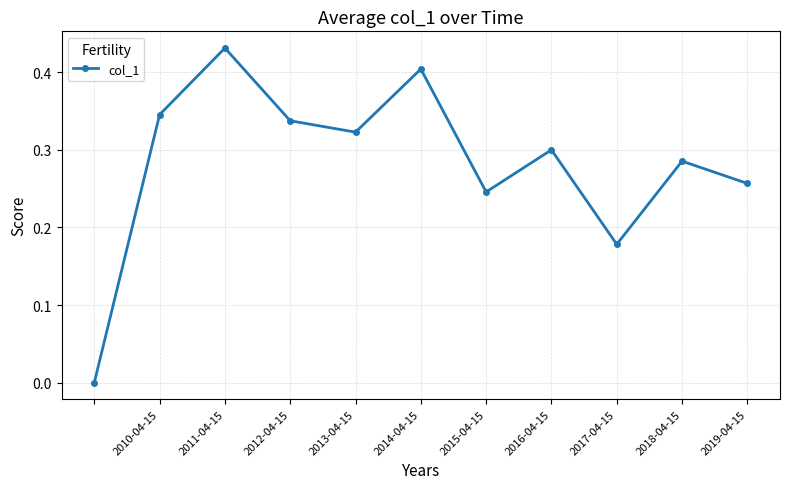

How many interior local peaks (higher than both neighbors) does the data have?

4